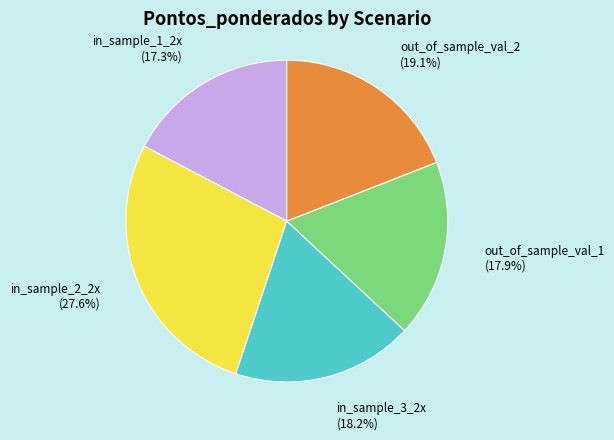

Is there any slice that represents more than half of the pie?

No